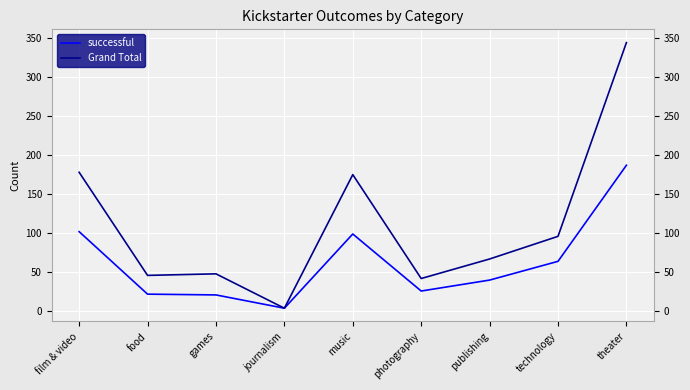

What position from the left is technology?

8